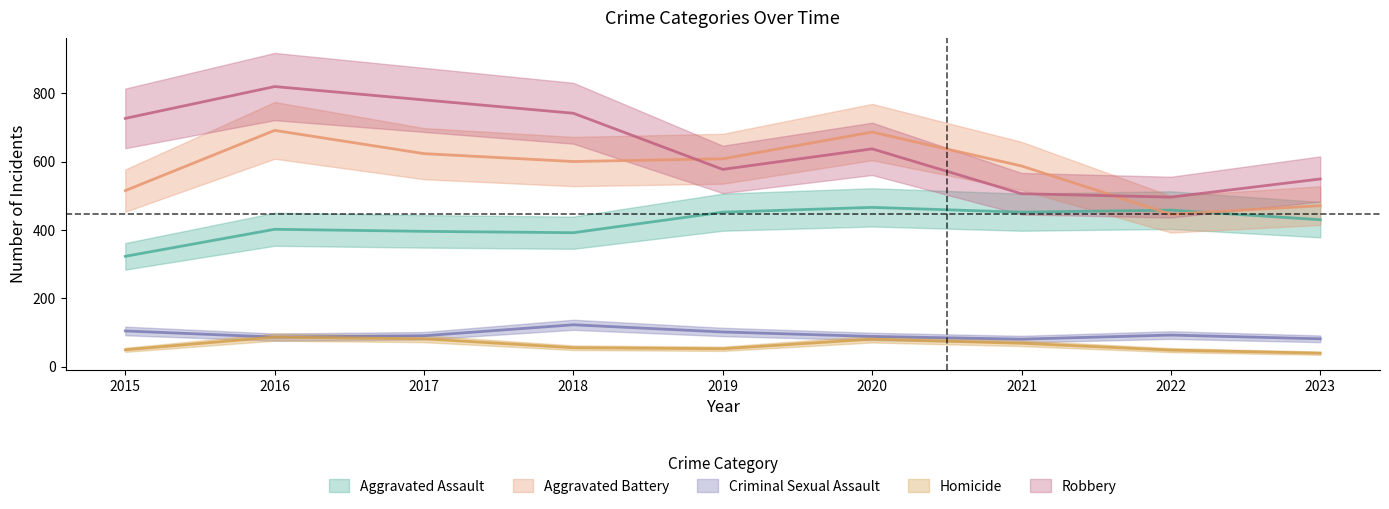

Reading left to right, transcribe all the data shown in this chart.

Aggravated Assault: 2015=323	2016=402	2017=396	2018=392	2019=452	2020=466	2021=452	2022=458	2023=430
Aggravated Battery: 2015=515	2016=691	2017=623	2018=600	2019=608	2020=686	2021=587	2022=446	2023=471
Criminal Sexual Assault: 2015=105	2016=87	2017=91	2018=123	2019=102	2020=89	2021=81	2022=93	2023=82
Homicide: 2015=50	2016=87	2017=82	2018=56	2019=53	2020=81	2021=69	2022=49	2023=40
Robbery: 2015=726	2016=819	2017=780	2018=741	2019=577	2020=637	2021=506	2022=496	2023=549